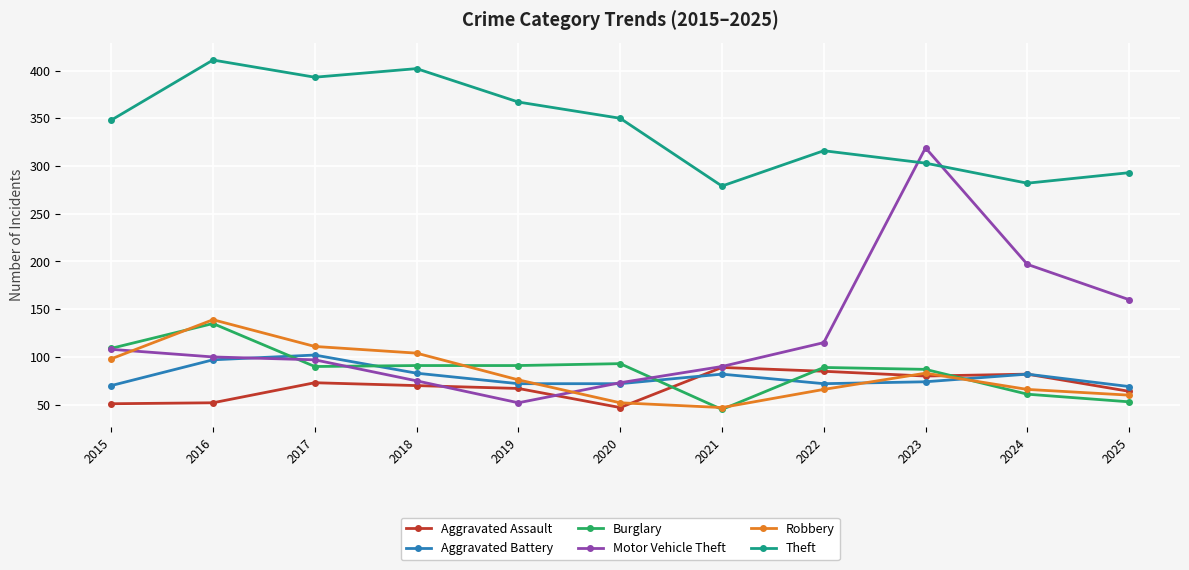

What value does the Motor Vehicle Theft series have at 2019?

52